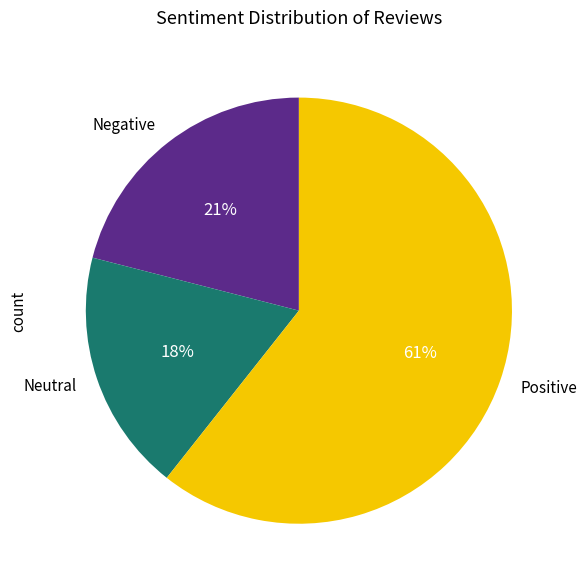

What percentage is the Negative slice, to the nearest percent?

21%